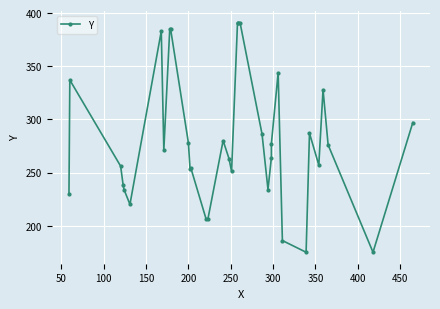

The value at 50 is 516. True or false?

False